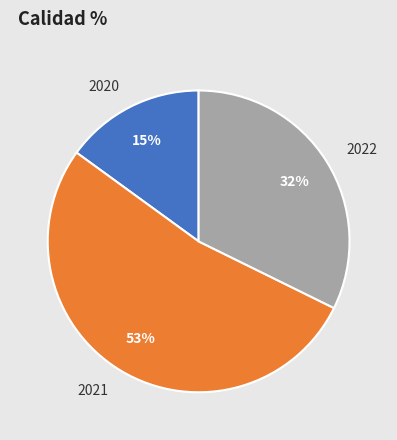

Is the sum of 2022 and 2021 greater than half?

Yes